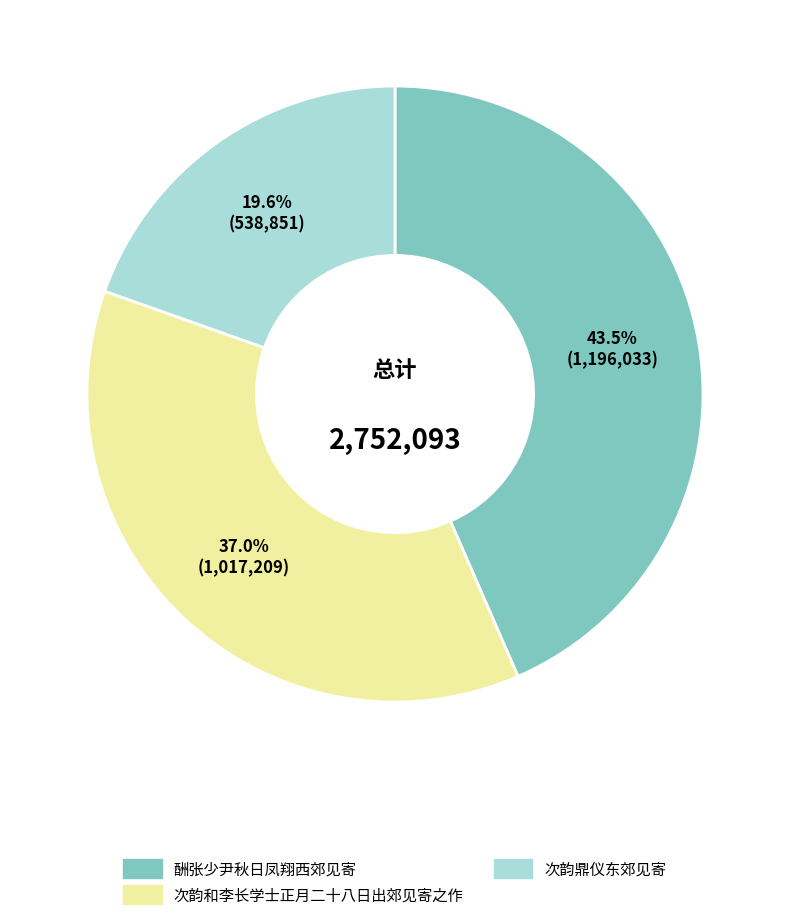

True or false: 酬张少尹秋日凤翔西郊见寄 accounts for 11% of the total.

False